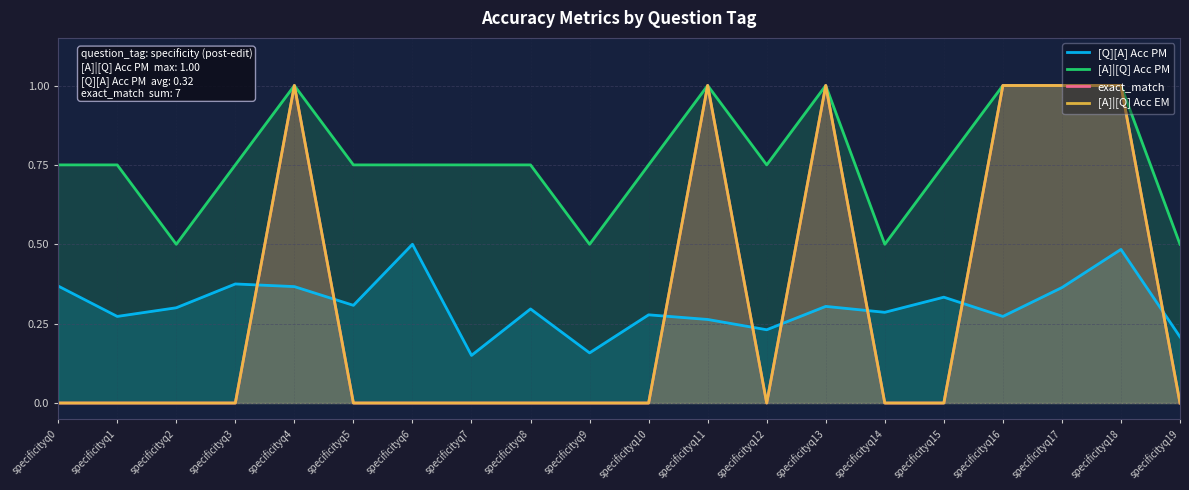

Is it true that [A]|[Q] Acc PM equals 1.0 at specificityq4?

True